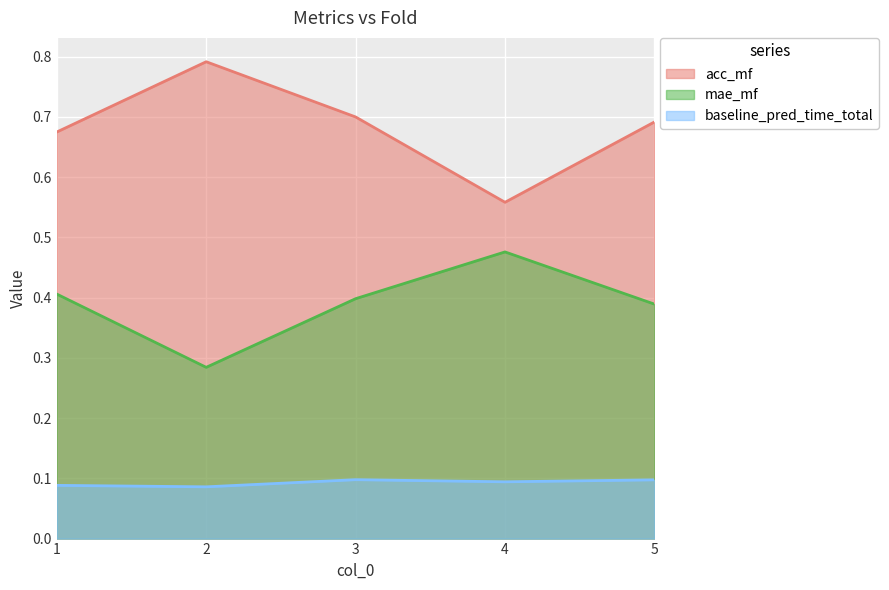

At which category does the chart reach its minimum across all series?

2